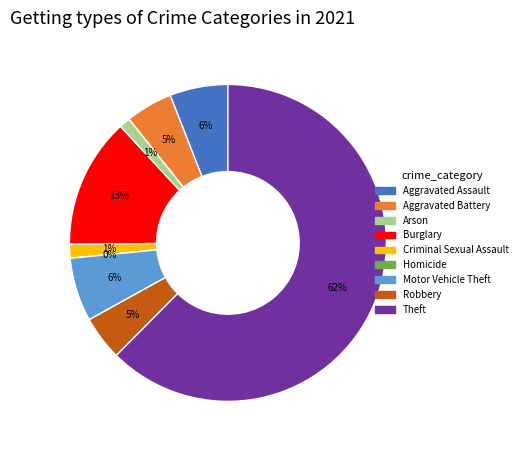

True or false: Theft accounts for 54% of the total.

False